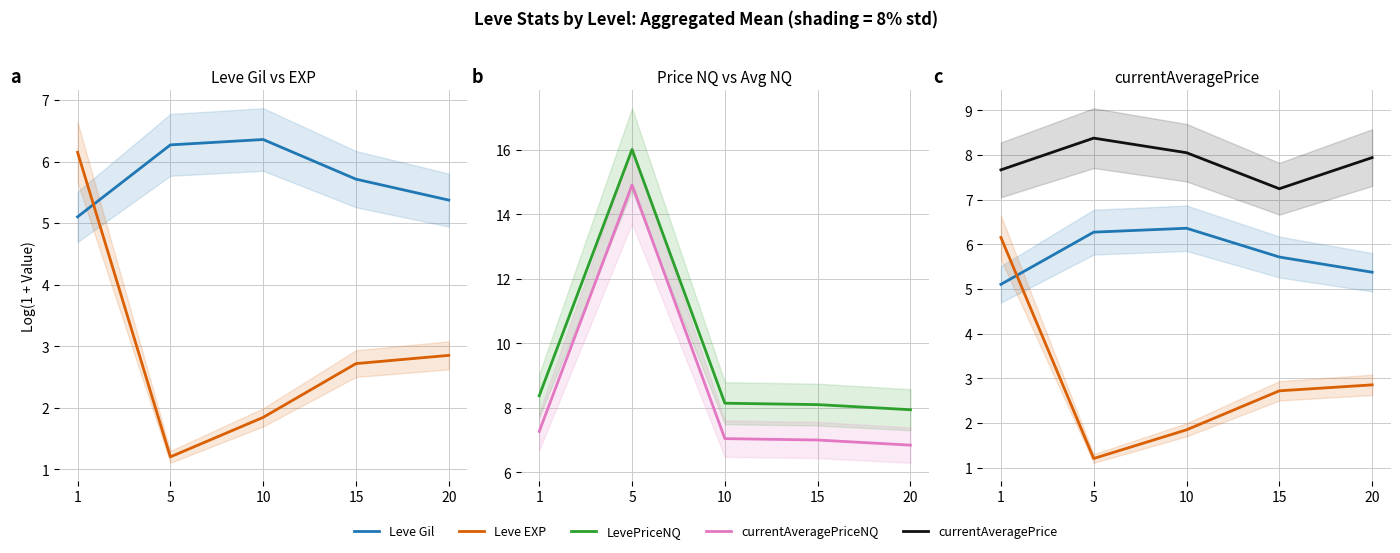

What is the value of the currentAveragePriceNQ point at the 4th from the left?

7.0